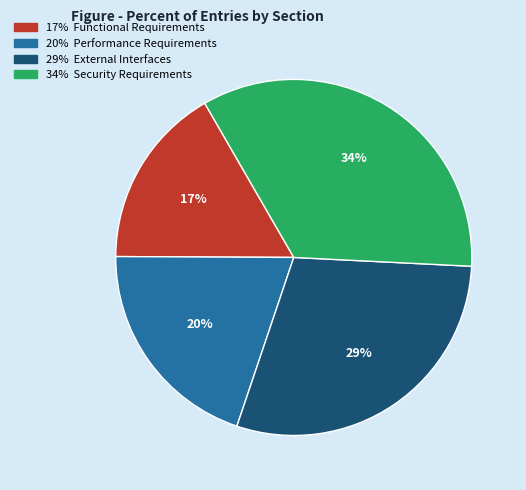

To the nearest percent, what is the average slice percentage?

25%